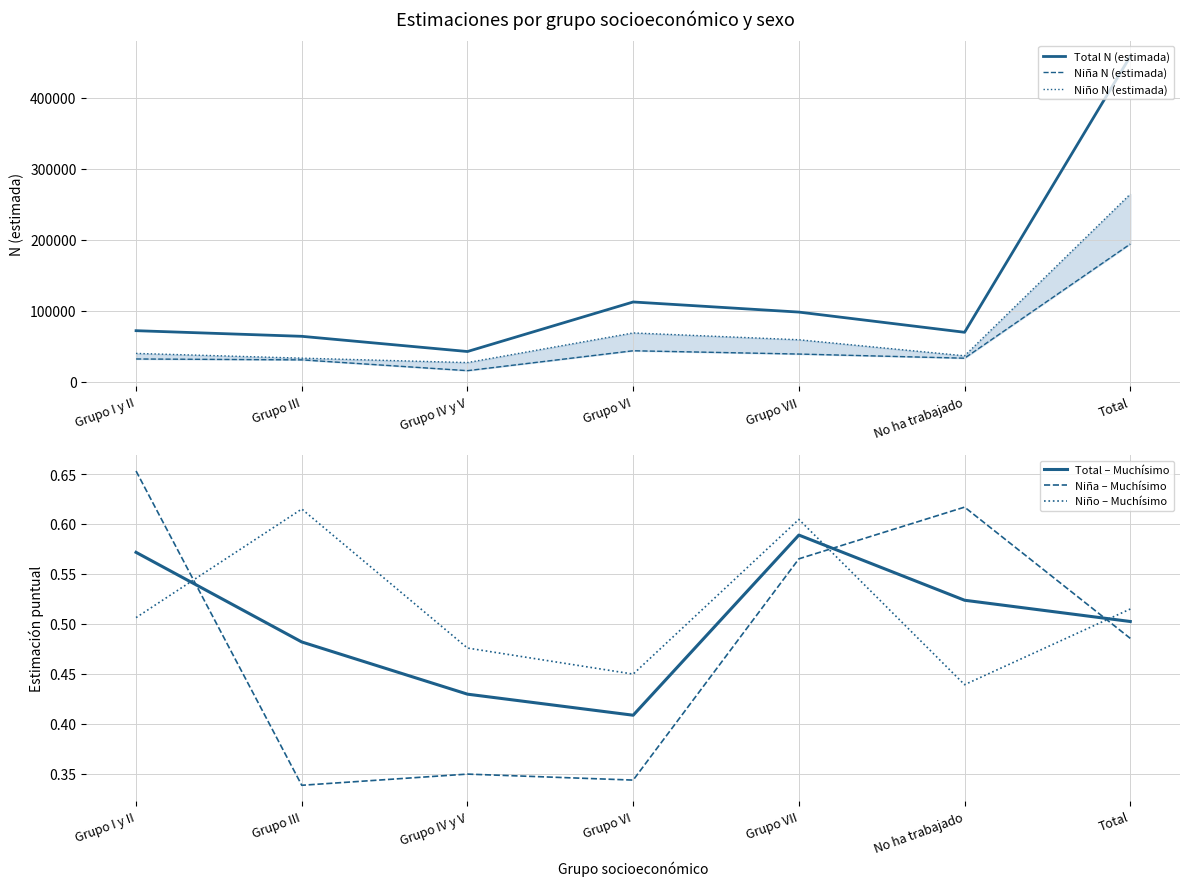

How many interior local peaks does the Total N (estimada) series have?

1